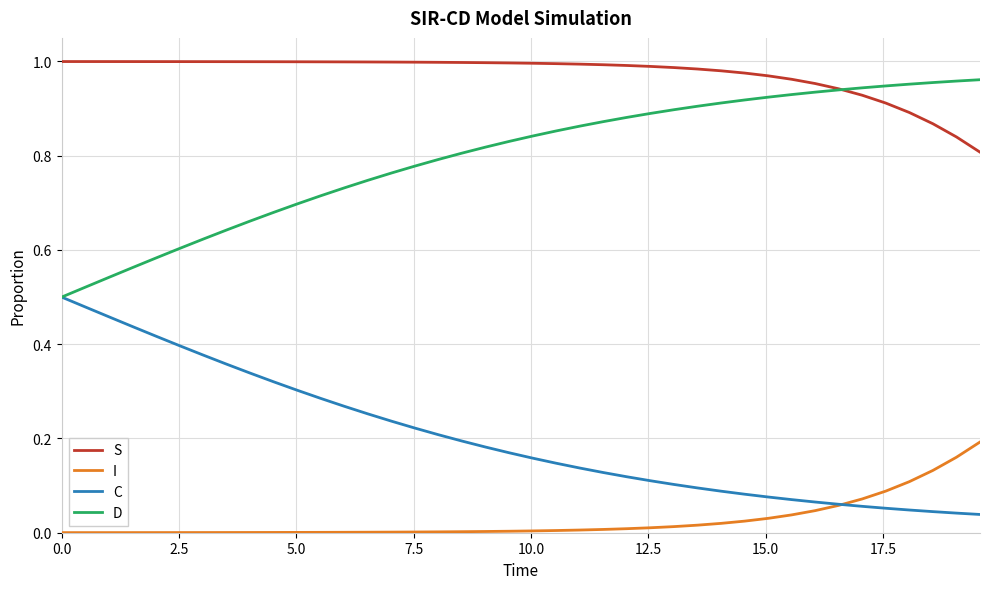

True or false: S and I cross at least once.

False